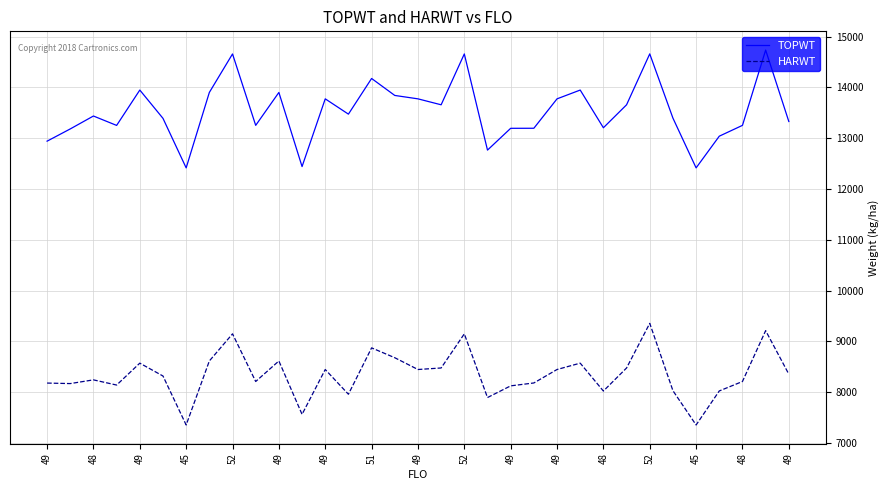

True or false: HARWT and TOPWT intersect in this chart.

False